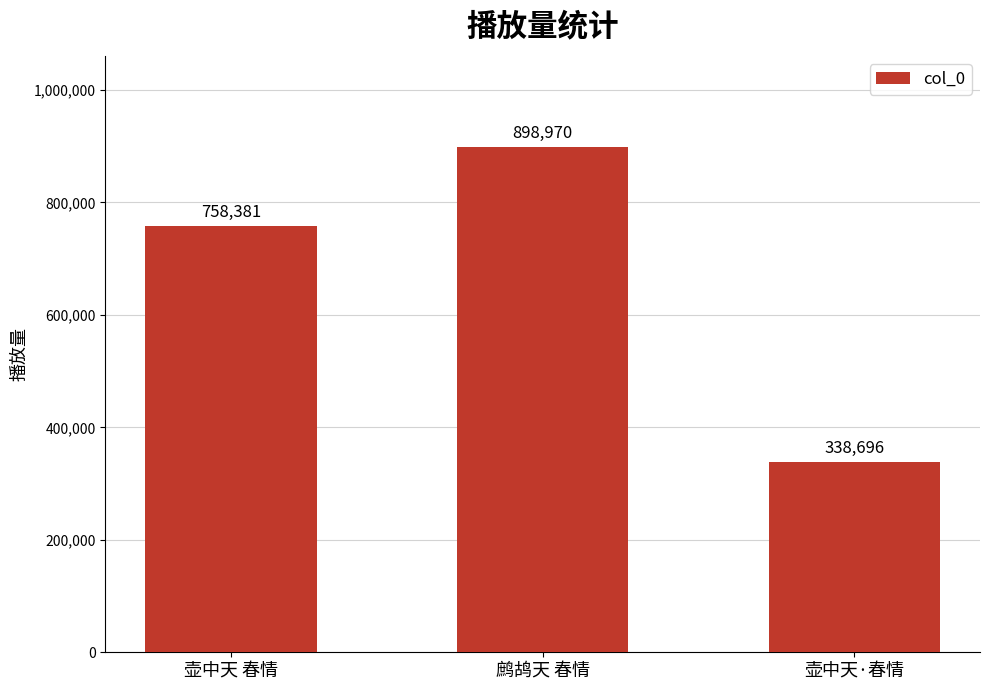

What is the difference between the maximum and minimum values?

560274